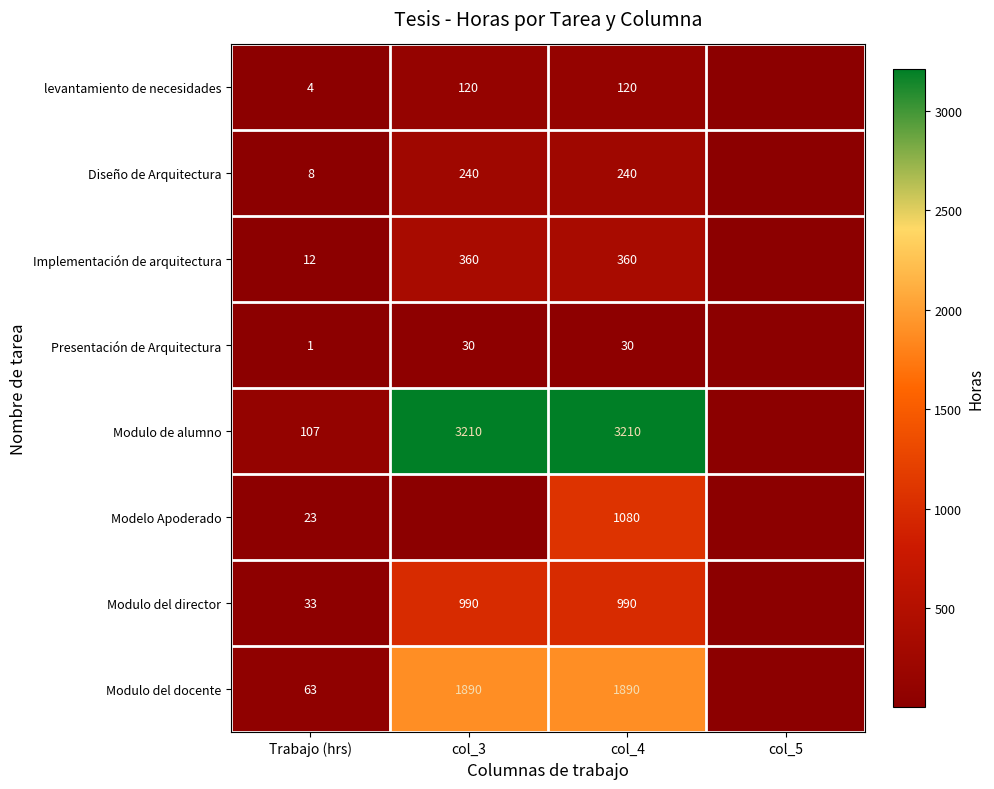

What is the difference between the levantamiento de necesidades values at col_4 and Trabajo (hrs)?

116